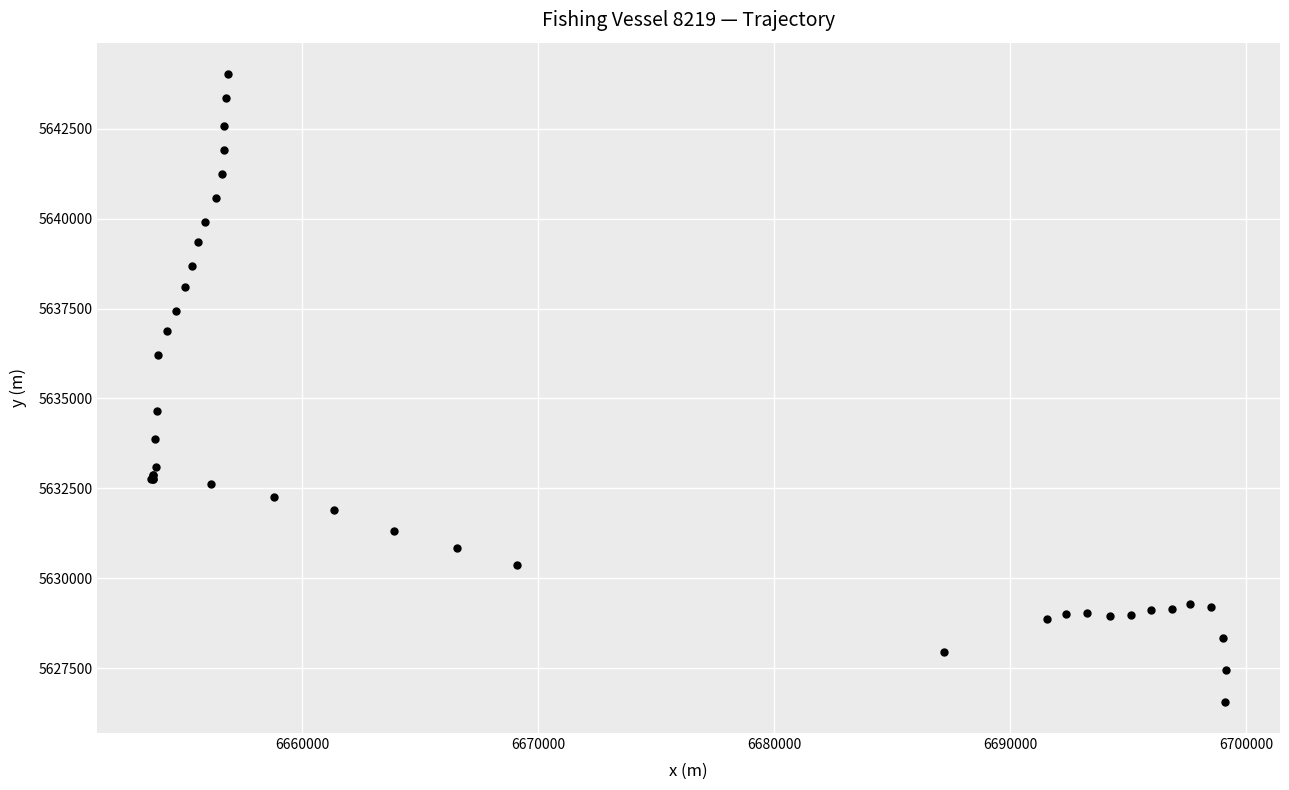

What Y value in the scatter plot is closest to 5635294?

5634653.4